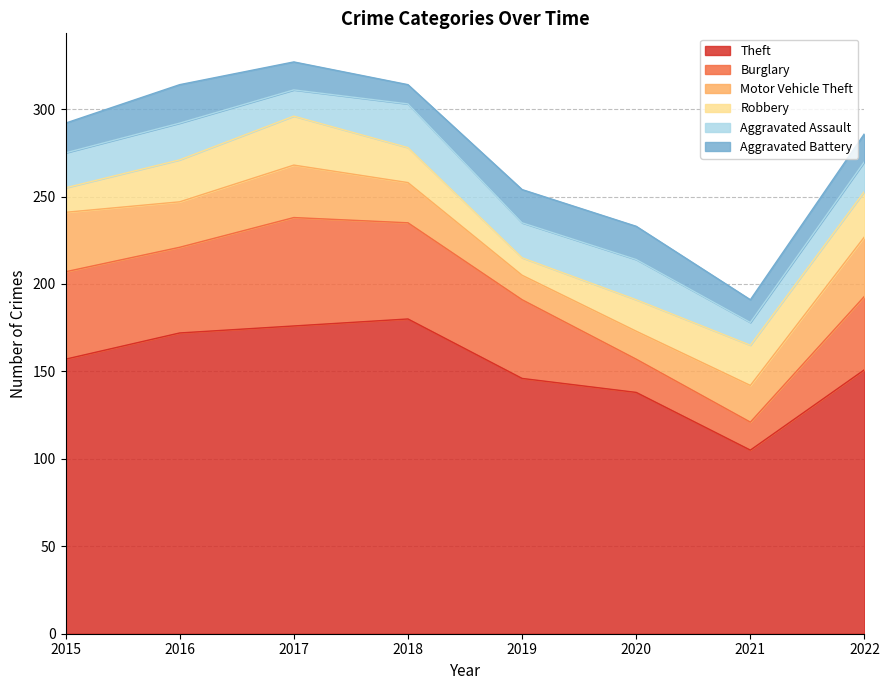

How many lines are shown in the chart?

6